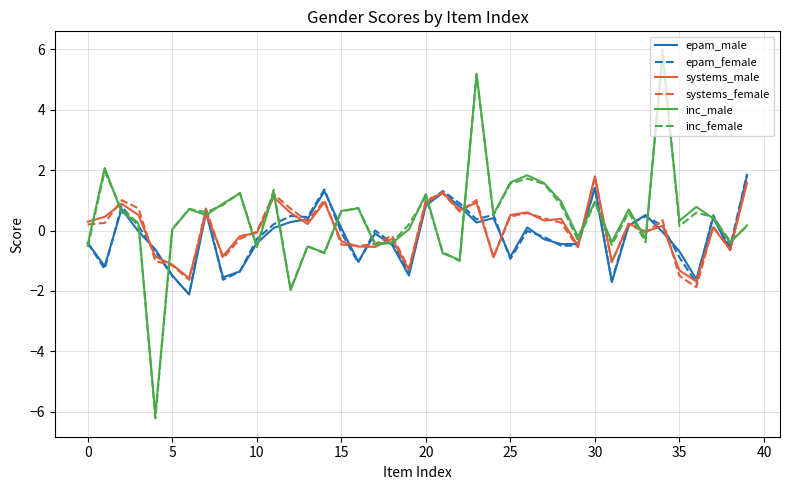

Which series has the largest range (max minus min)?

inc_female